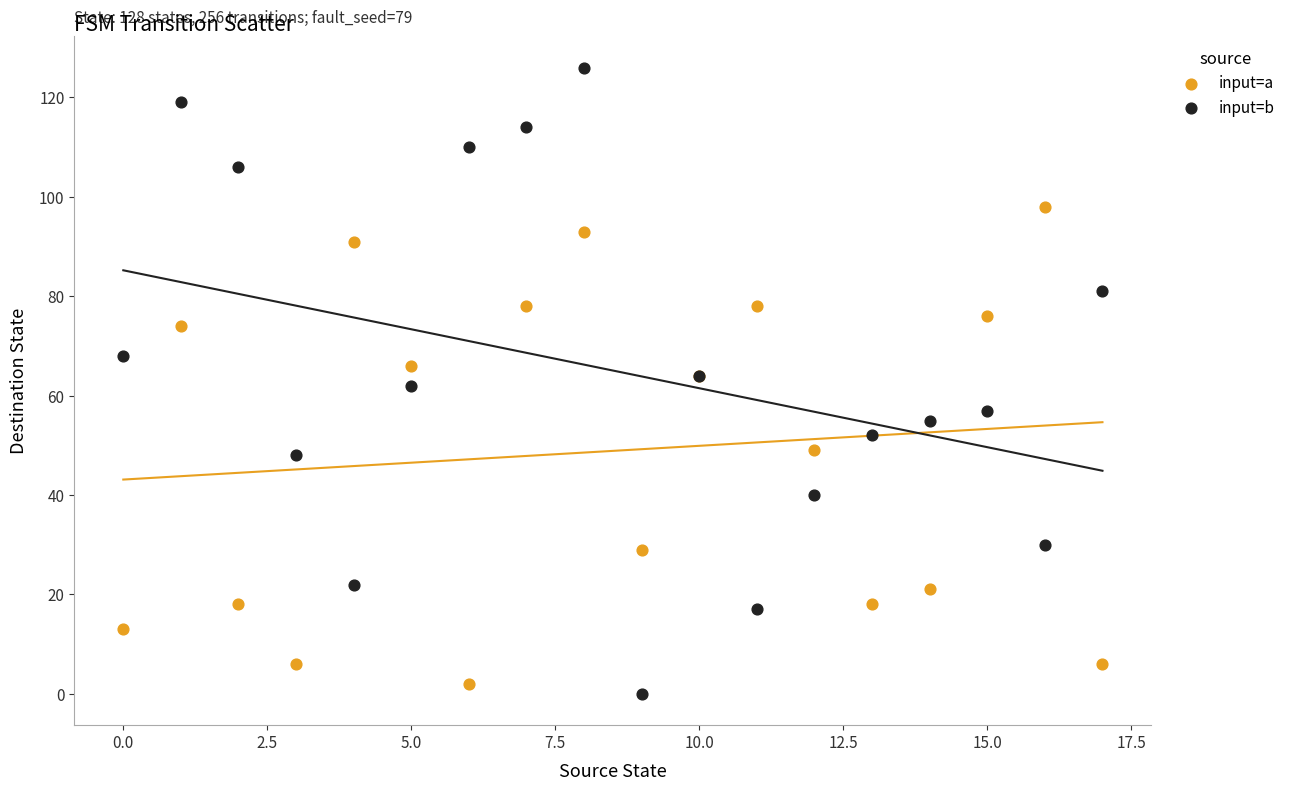

Which series reaches the maximum Y coordinate?

input=b